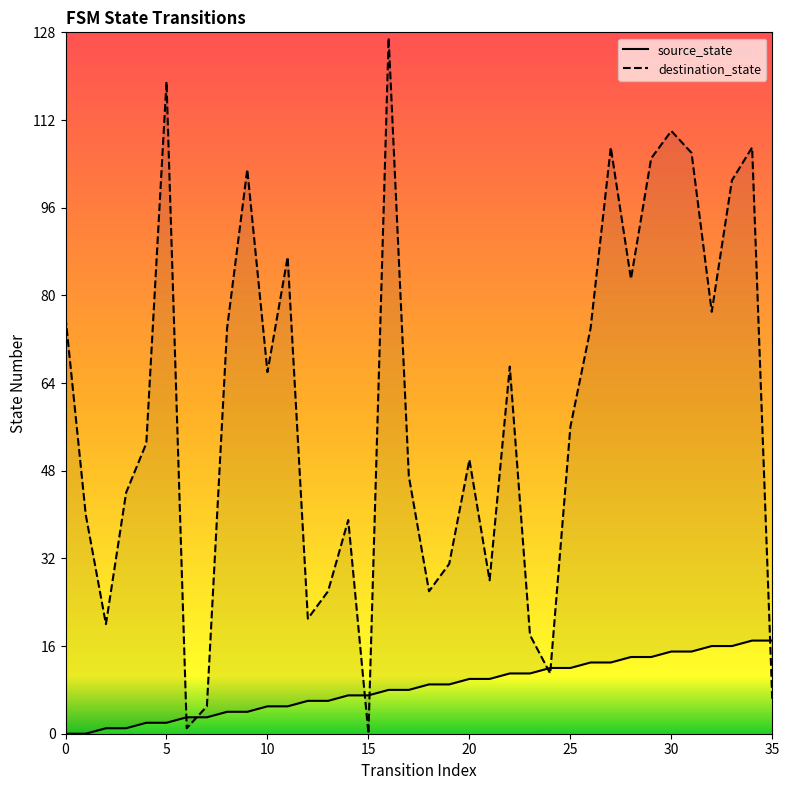

At how many categories does at least one series exceed 4?

35